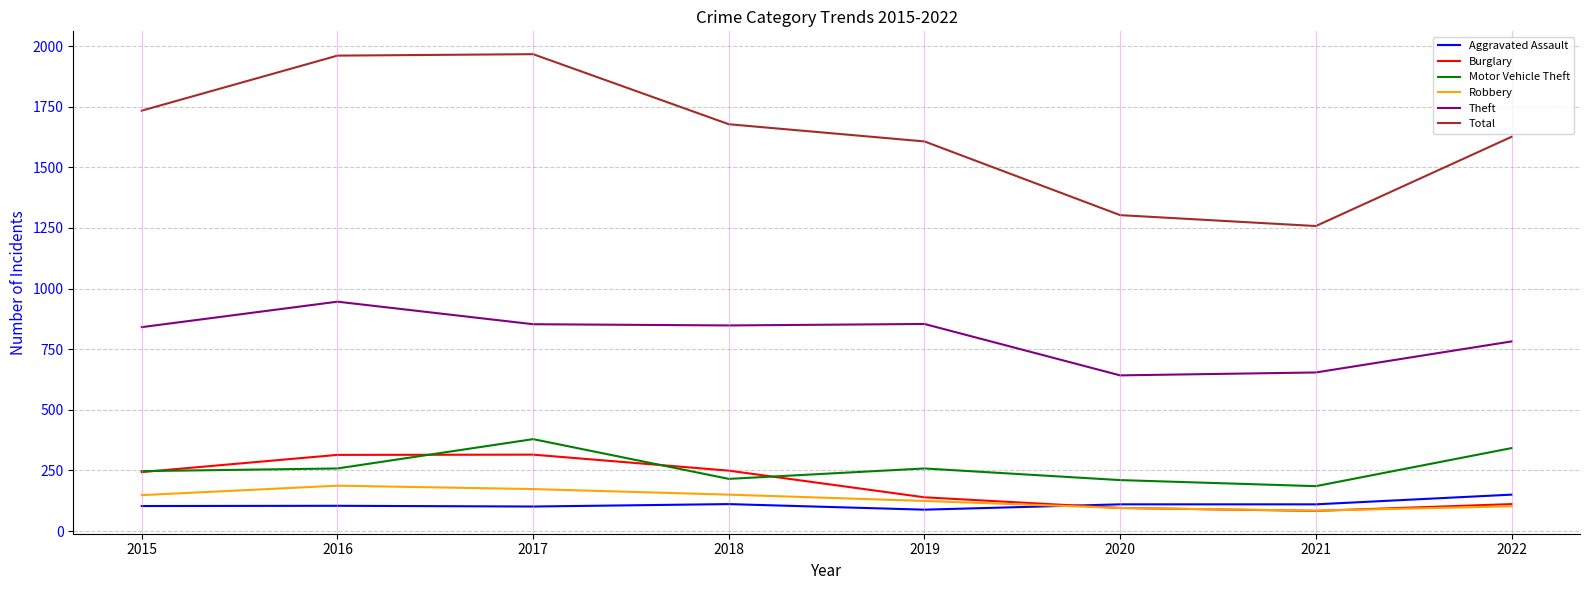

Which series has the widest spread of values?

Total